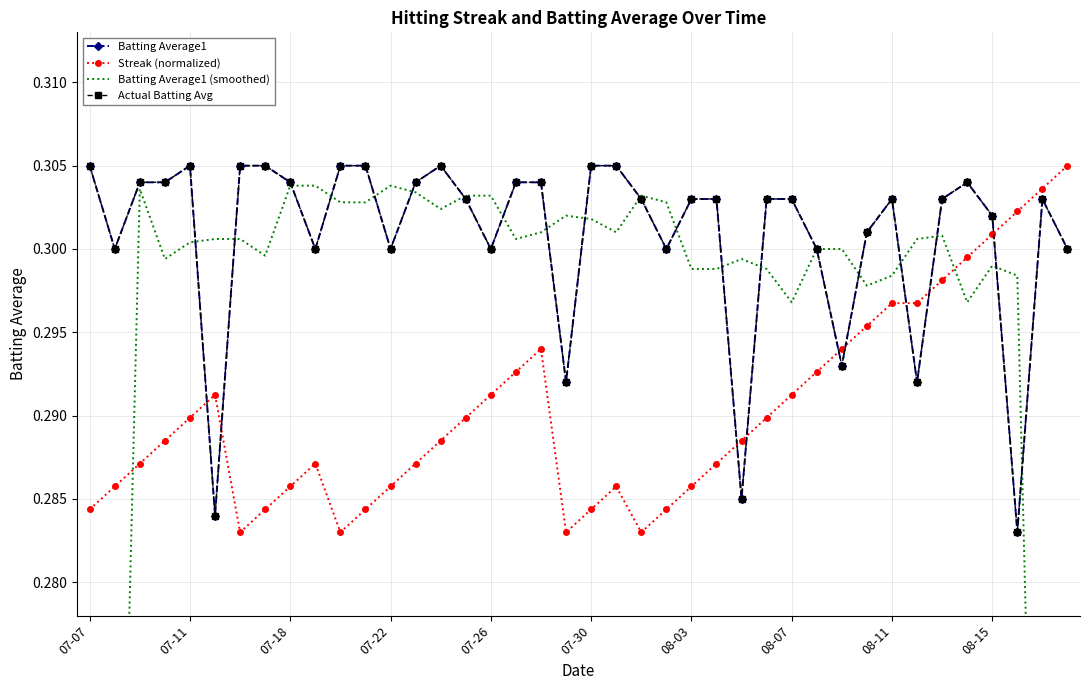

The value of Batting Average1 (smoothed) at 23 is 0.4. True or false?

False